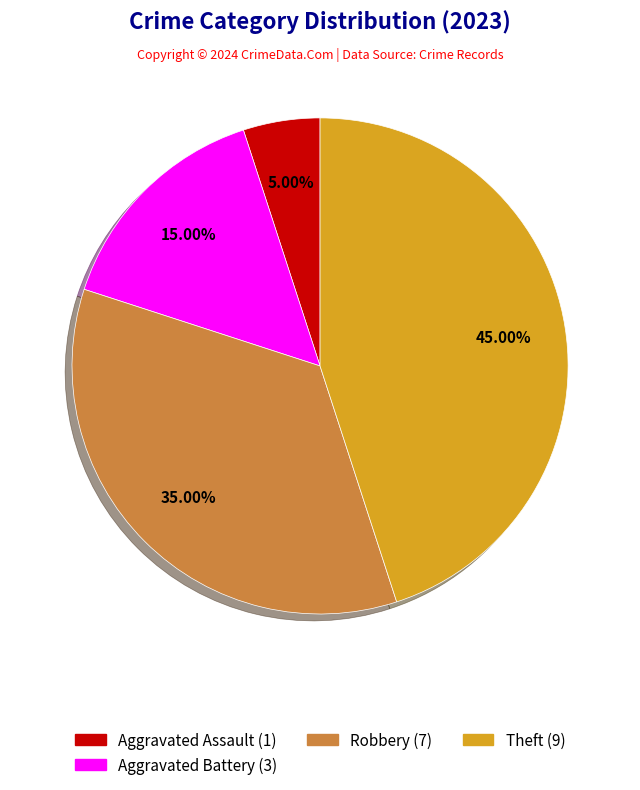

Approximately how many times larger is the value at Robbery (7) compared to Aggravated Assault (1)?

7.0